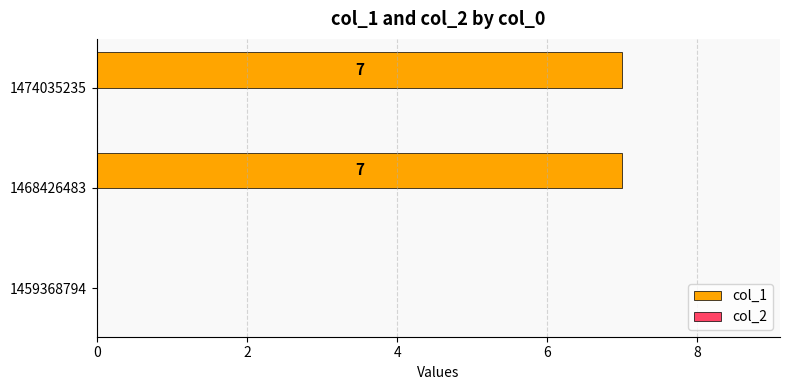

Read the value at 1474035235.

7